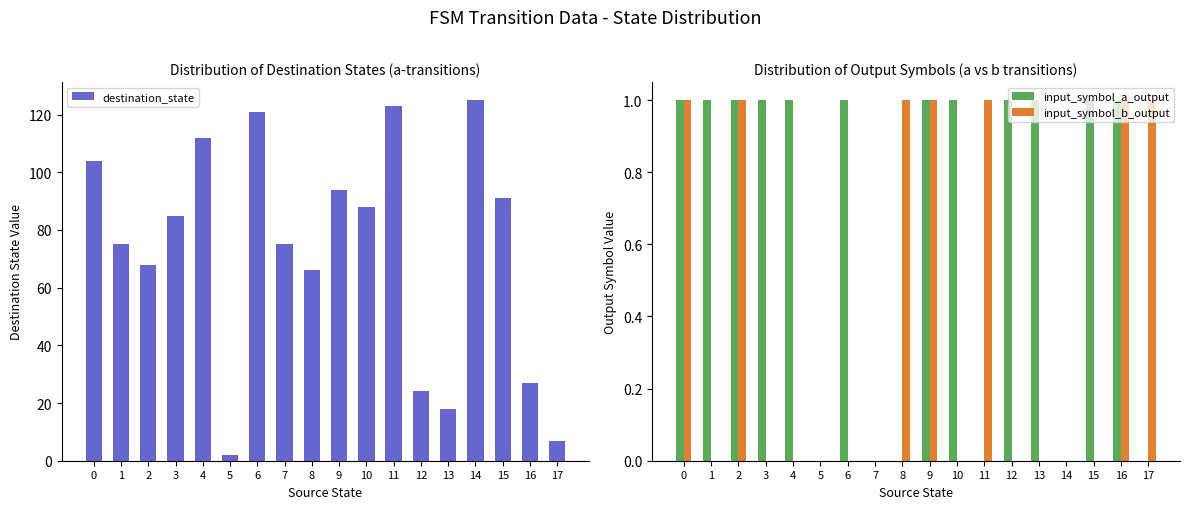

What is the difference between the second highest and second lowest values in the input_symbol_a_output series?

1